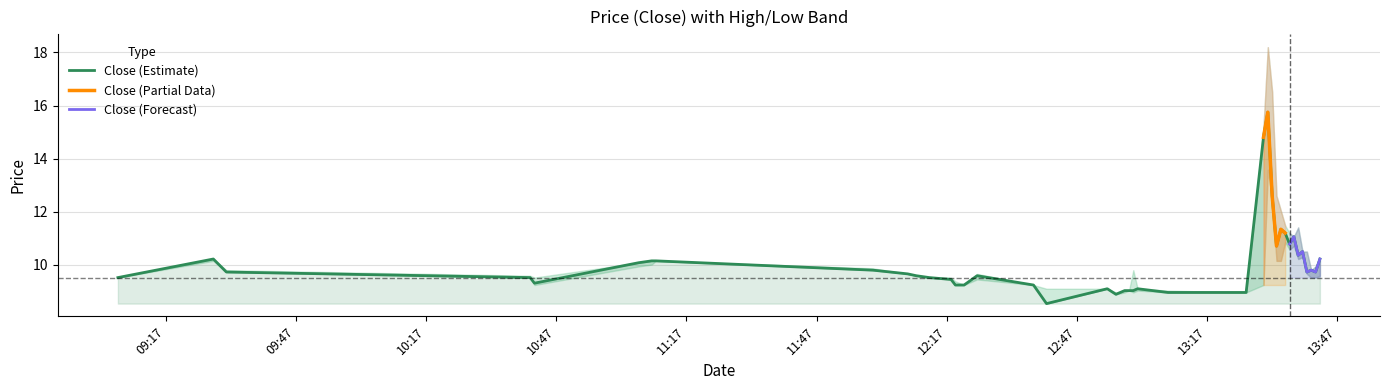

How many data points does each series have?

40